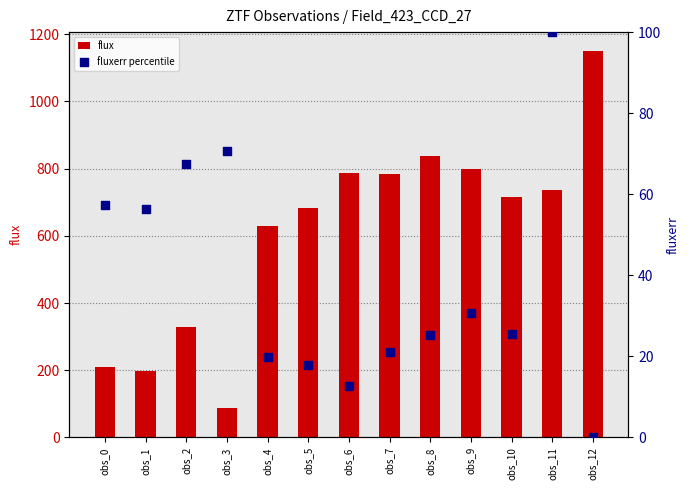

Which series reaches the minimum Y coordinate?

fluxerr percentile